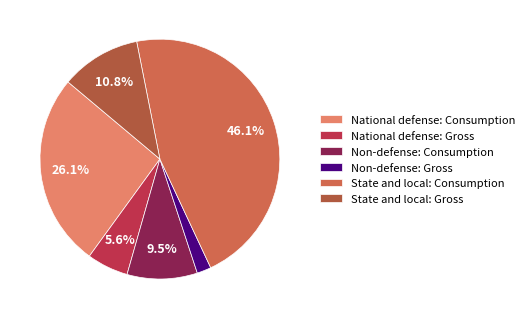

What percentage is the National defense: Gross slice, to the nearest percent?

6%